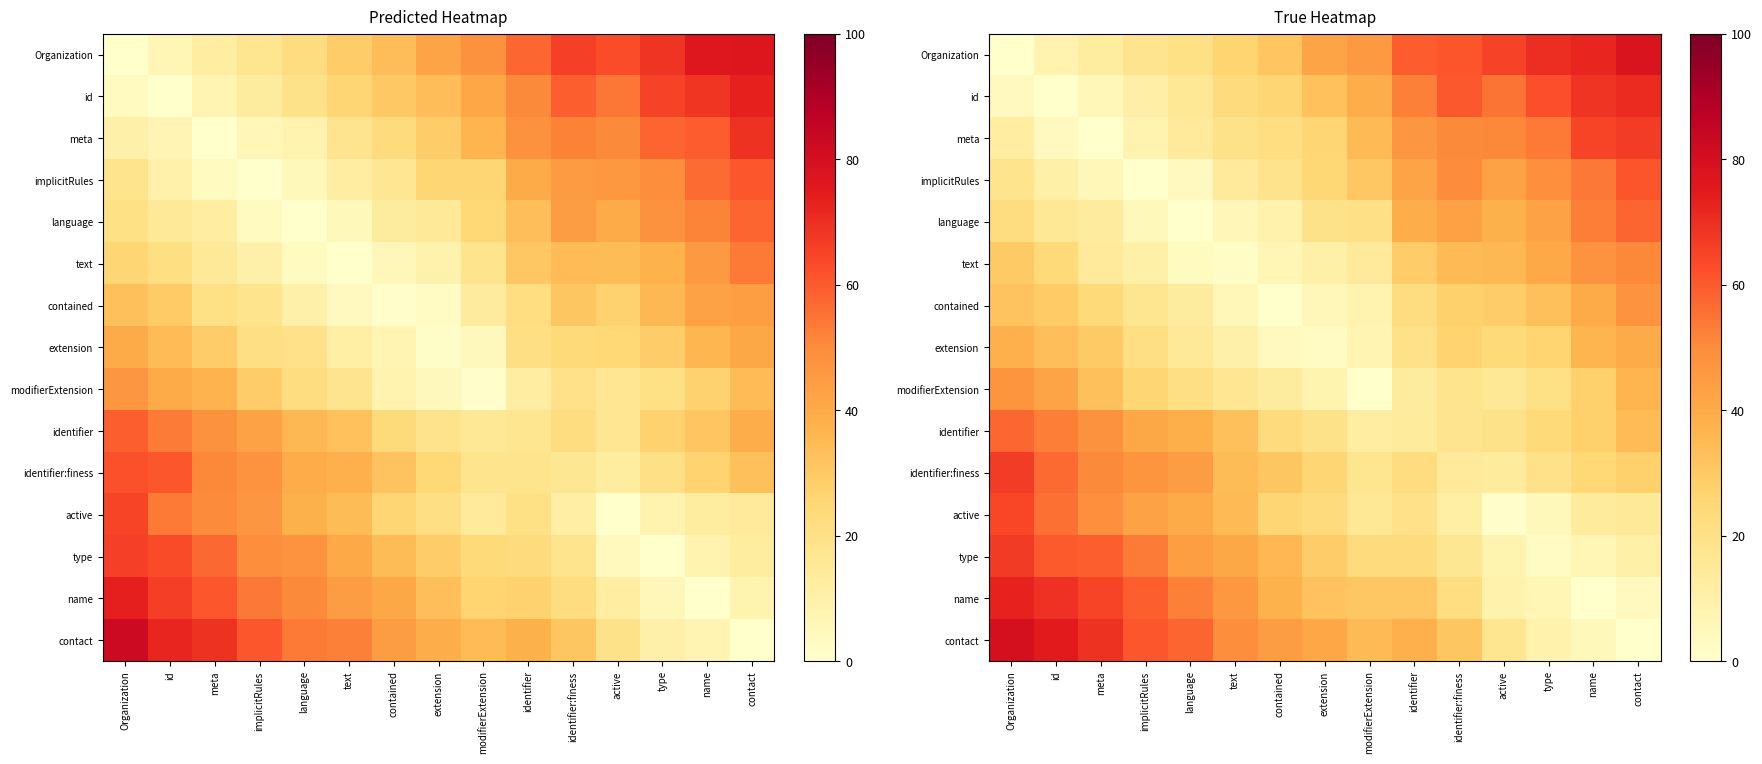

What is the difference between the highest and lowest values at language?

57.9